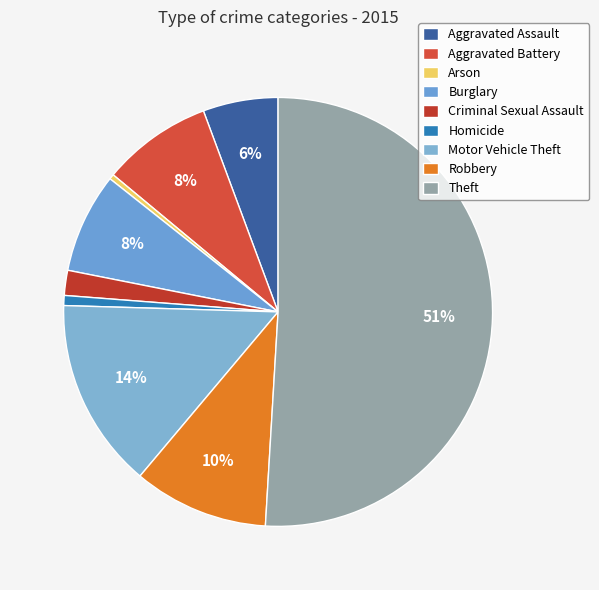

Is the sum of Motor Vehicle Theft and Aggravated Battery greater than half?

No